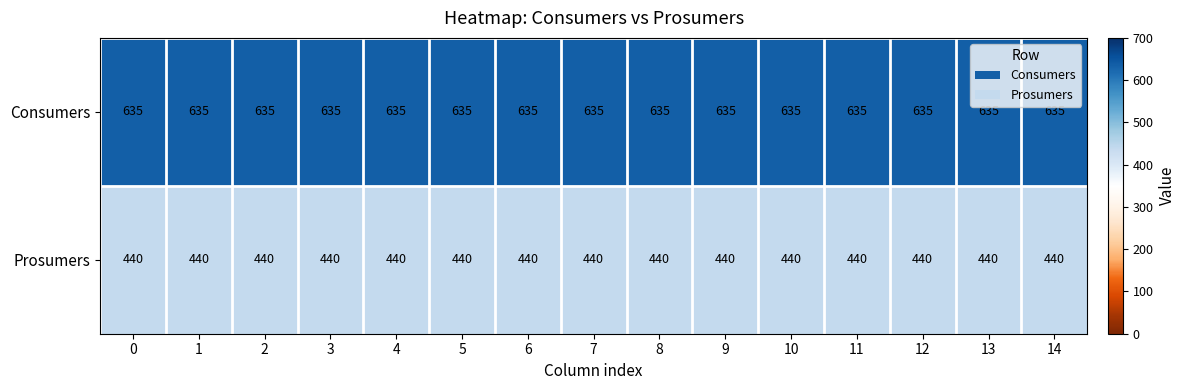

Count the number of data series in this chart.

2